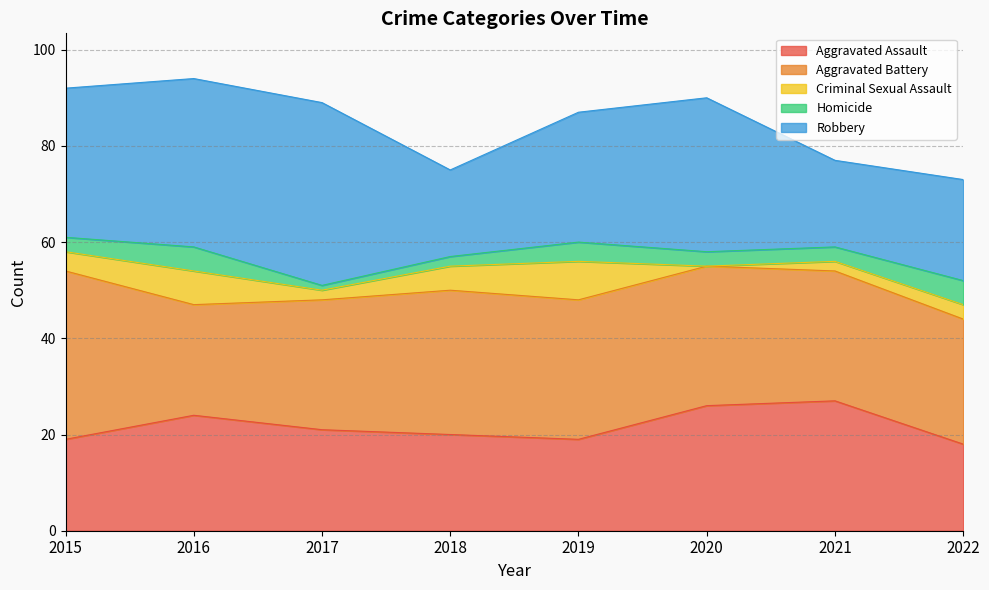

How many distinct data groups are displayed?

5